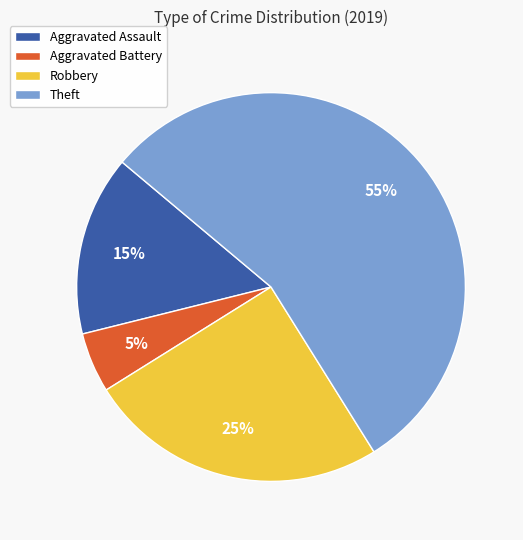

To the nearest percent, what is the combined percentage of Theft and Aggravated Battery?

60%